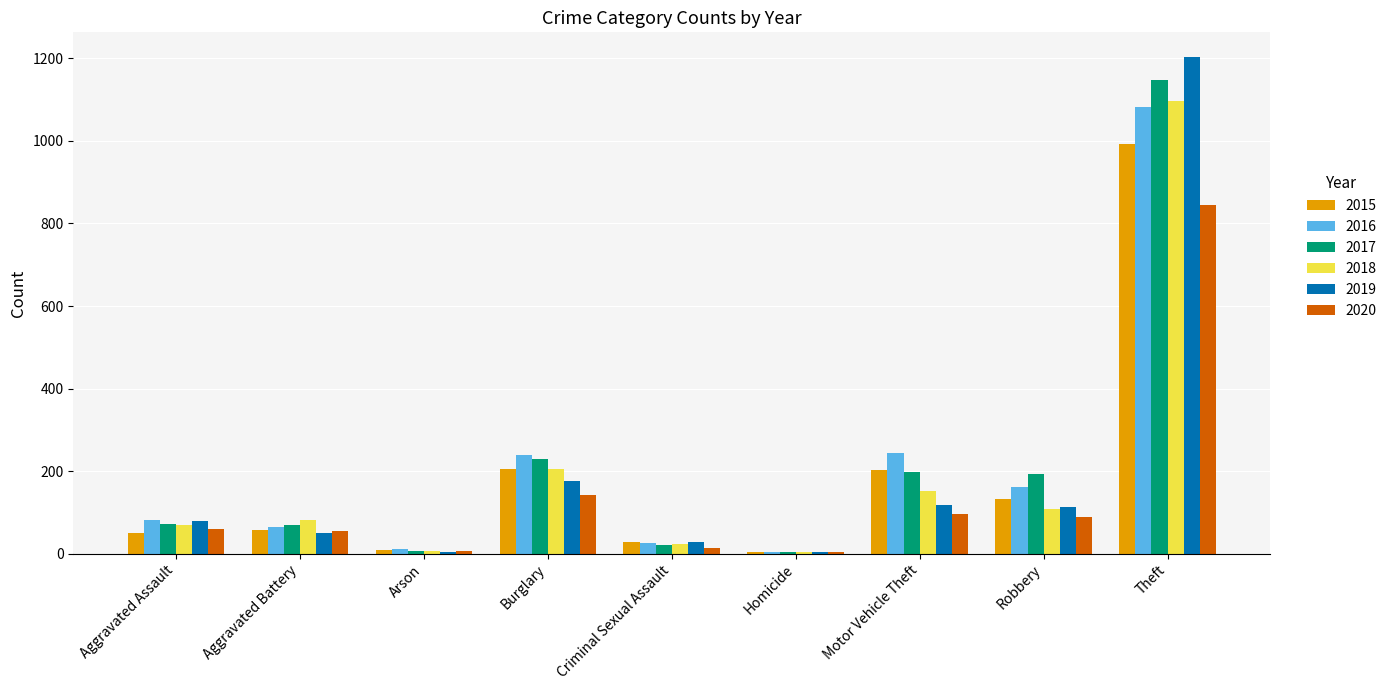

What is the approximate value of 2015 at Burglary, to the nearest 50?

200